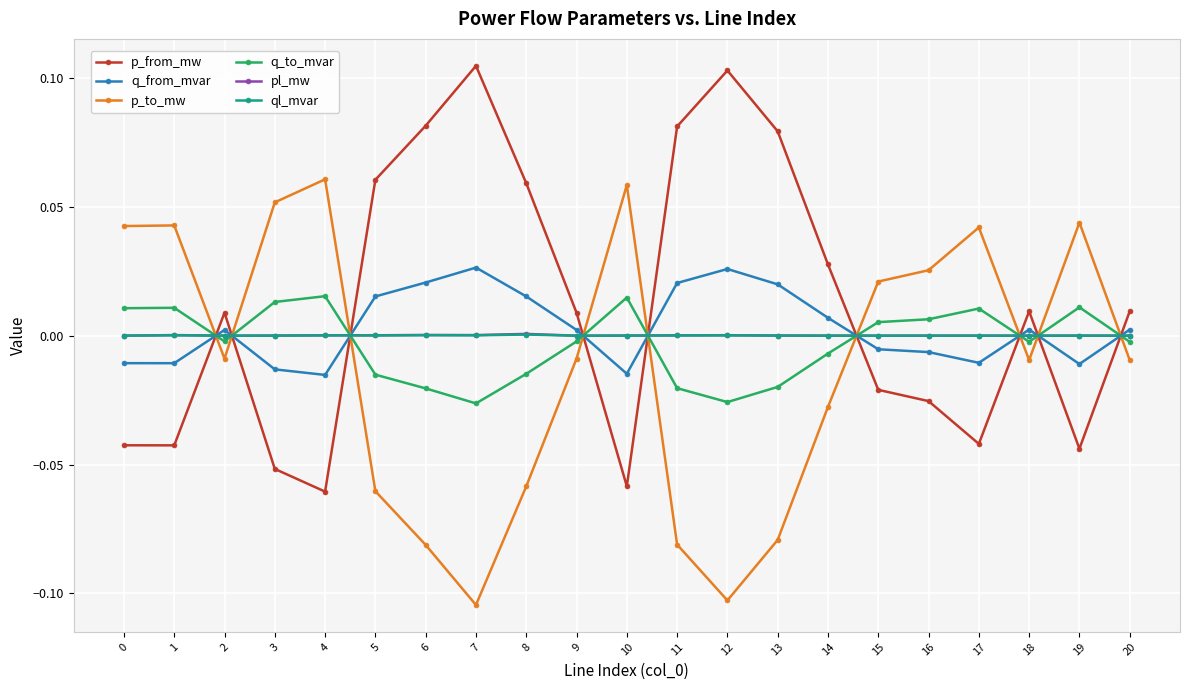

What is the difference between the second highest and second lowest values in the p_to_mw series?

0.2